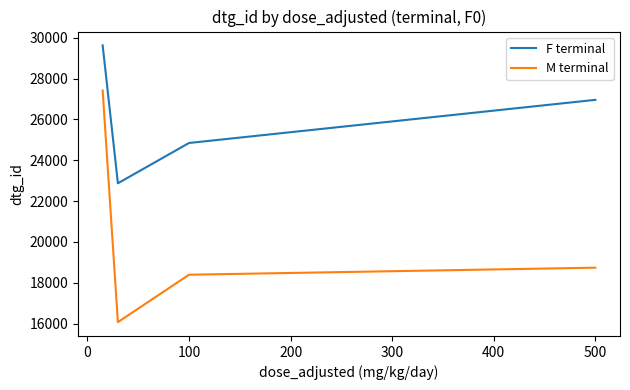

What is the maximum value for F terminal?

29629